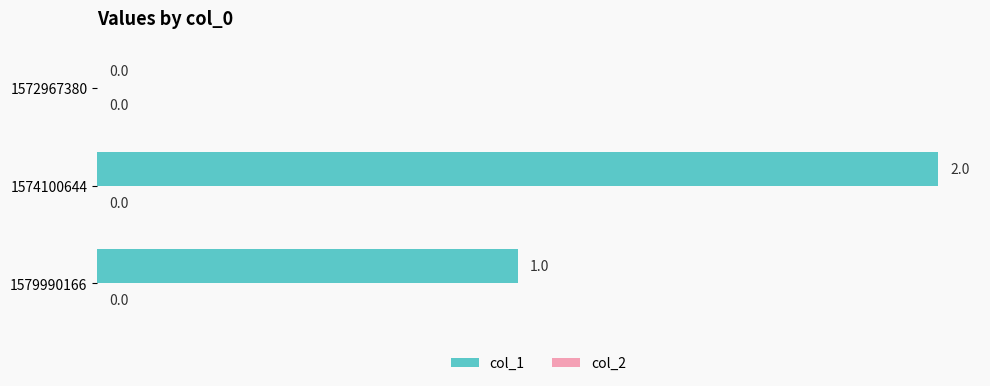

Are the bars horizontal?

Yes